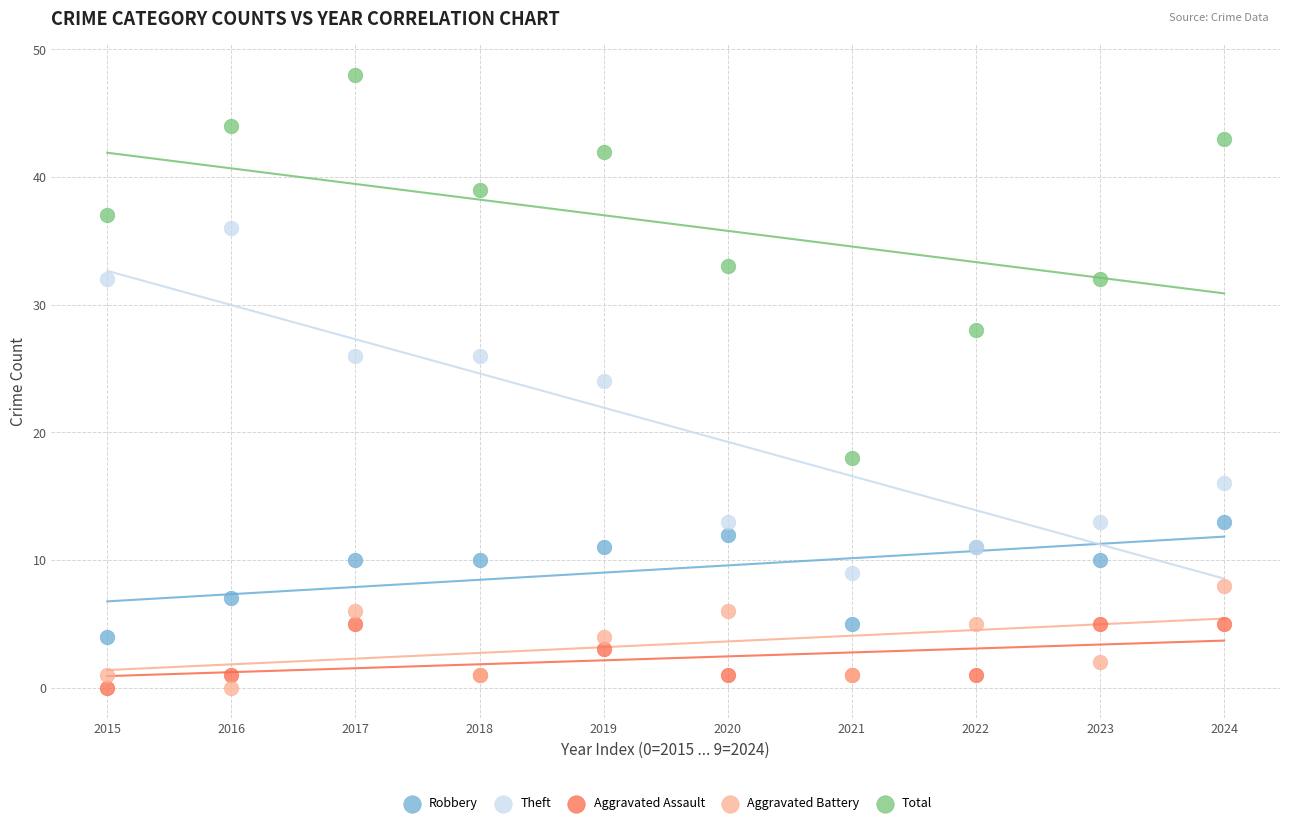

Which series has the largest Y range (max minus min)?

Total